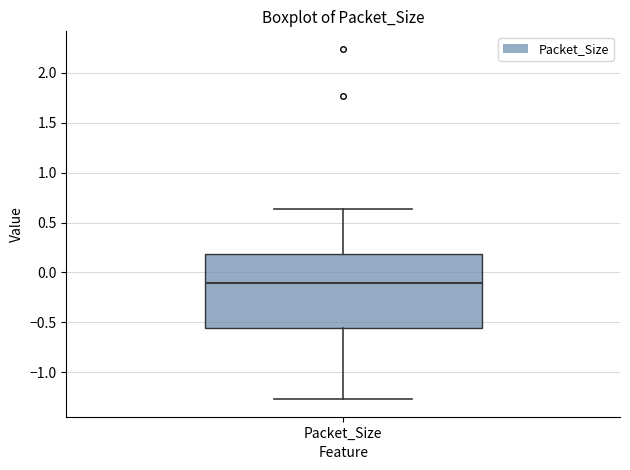

Read this box plot against the y-axis: the position of the median line, the range covered by the box, and the ends of both whiskers. The values are not printed on the chart, so give them approximately, as read against the axis.

median -0.10, box -0.55 to 0.20, whiskers -1.25 to 0.65